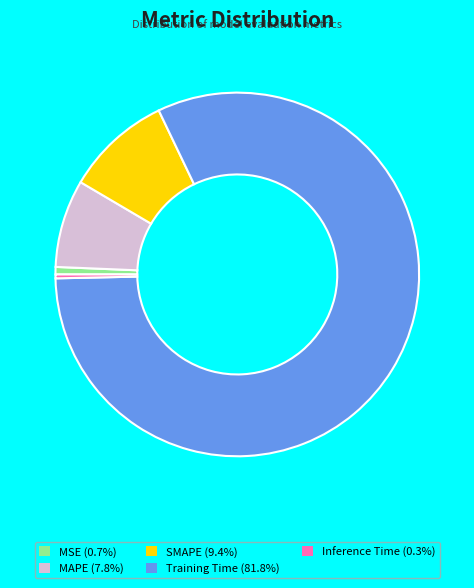

Does MSE (0.7%) represent more than half of the total?

No